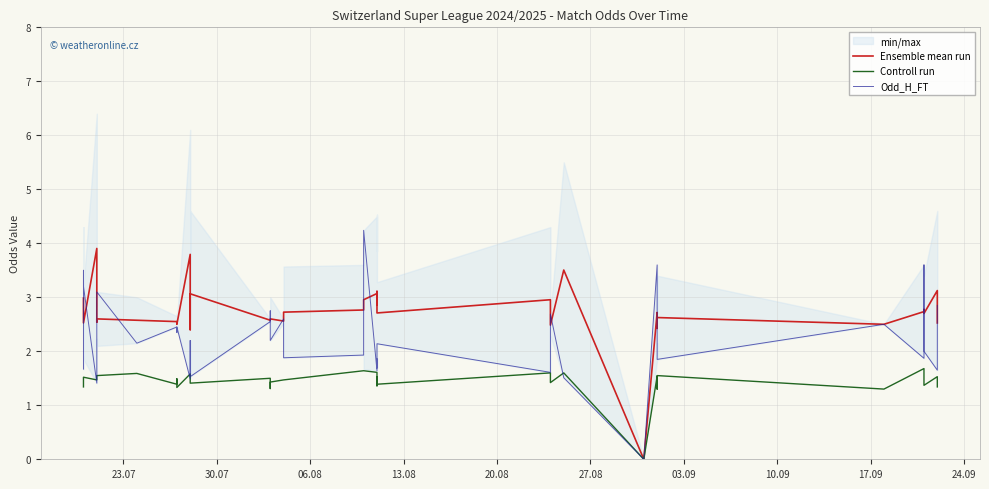

What is the average value of the Odd_H_FT series?

2.1